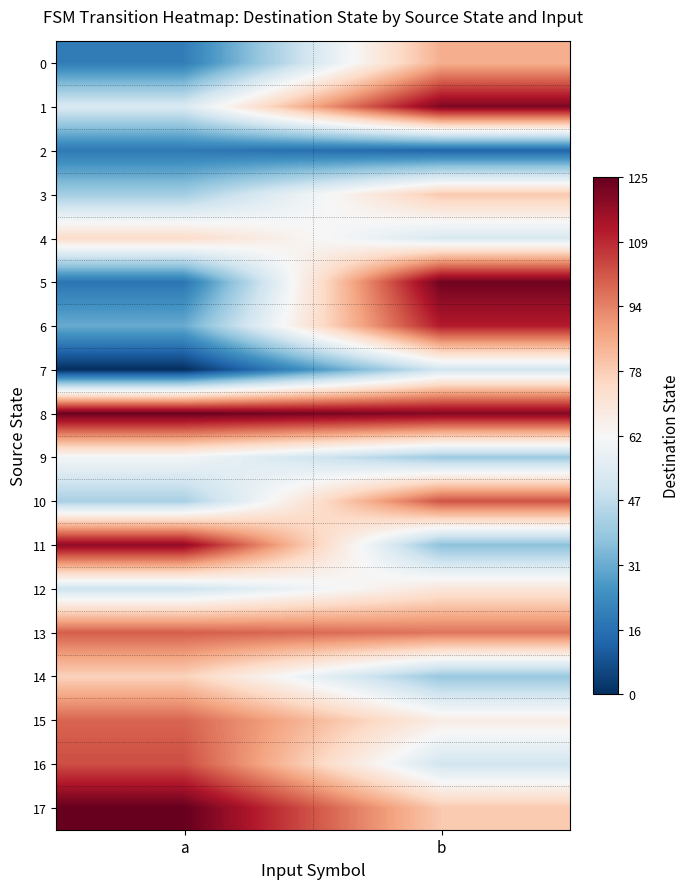

At how many categories does at least one series exceed 44?

2